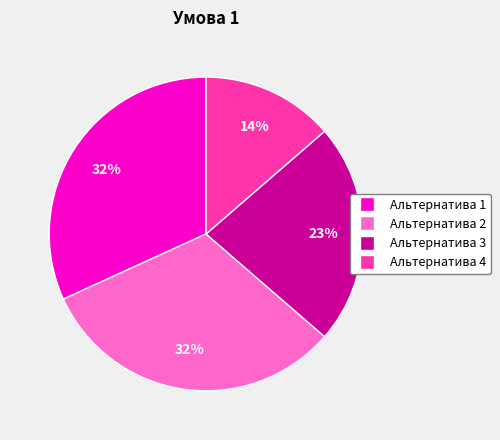

Between Альтернатива 2 and Альтернатива 3, which is larger?

Альтернатива 2